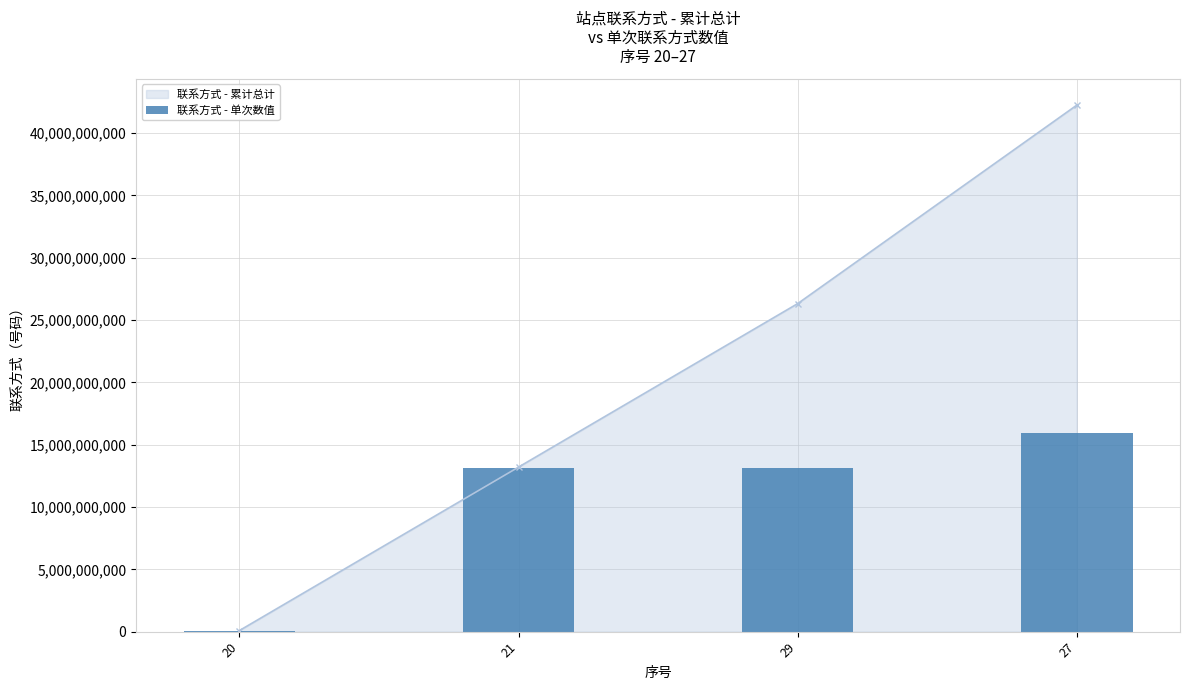

How many data points does each series have?

4